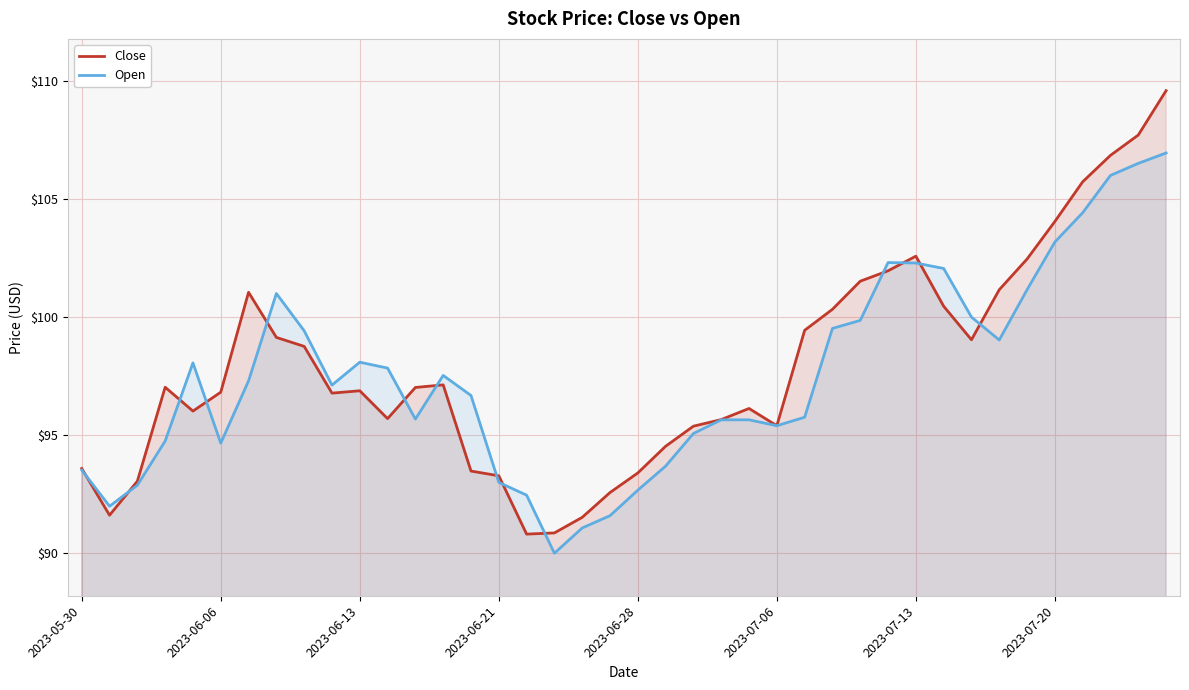

What is the spread (max minus min) of values at 31?

1.6